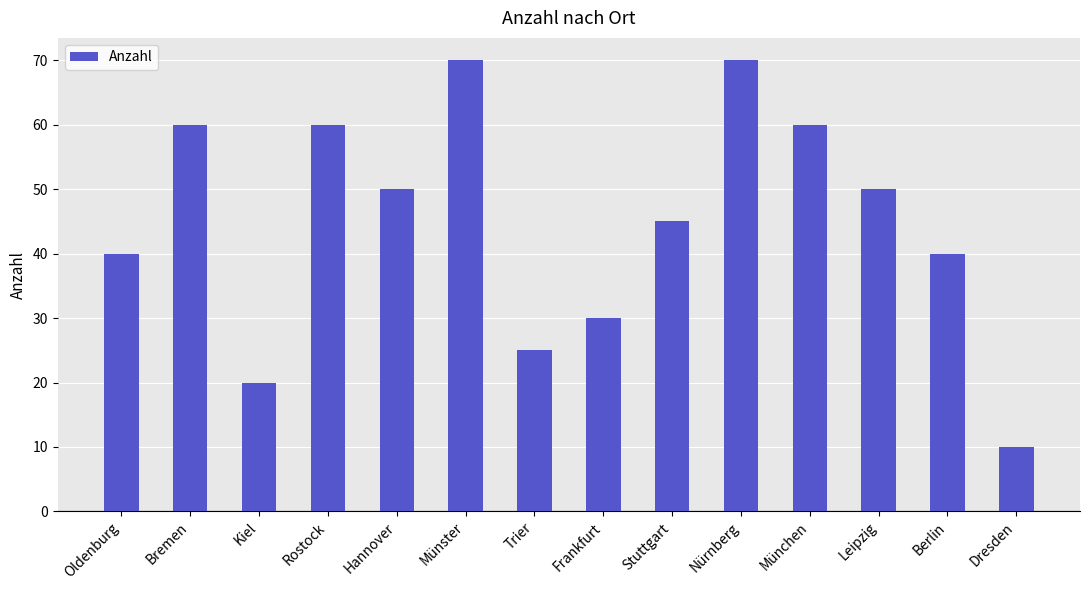

How many data points are less than 50?

7